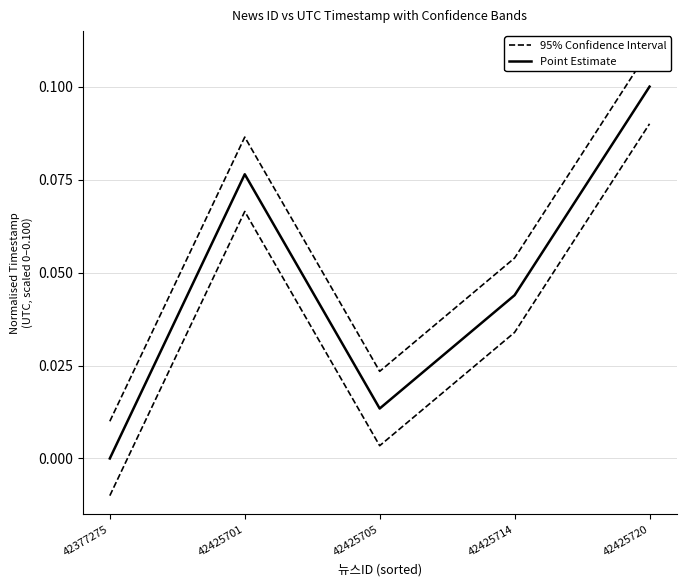

At which label does Point Estimate reach its peak?

42425720